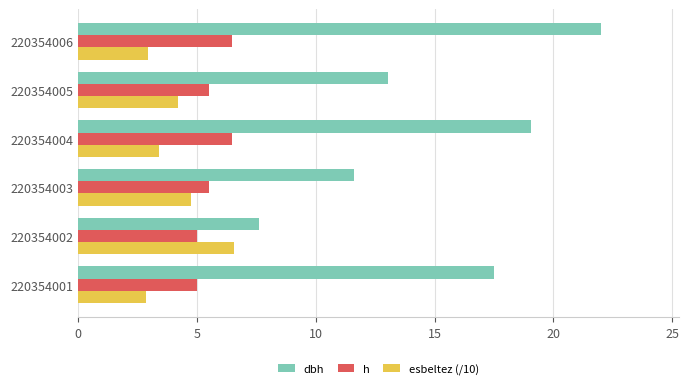

Read the h value at 220354006.

6.5